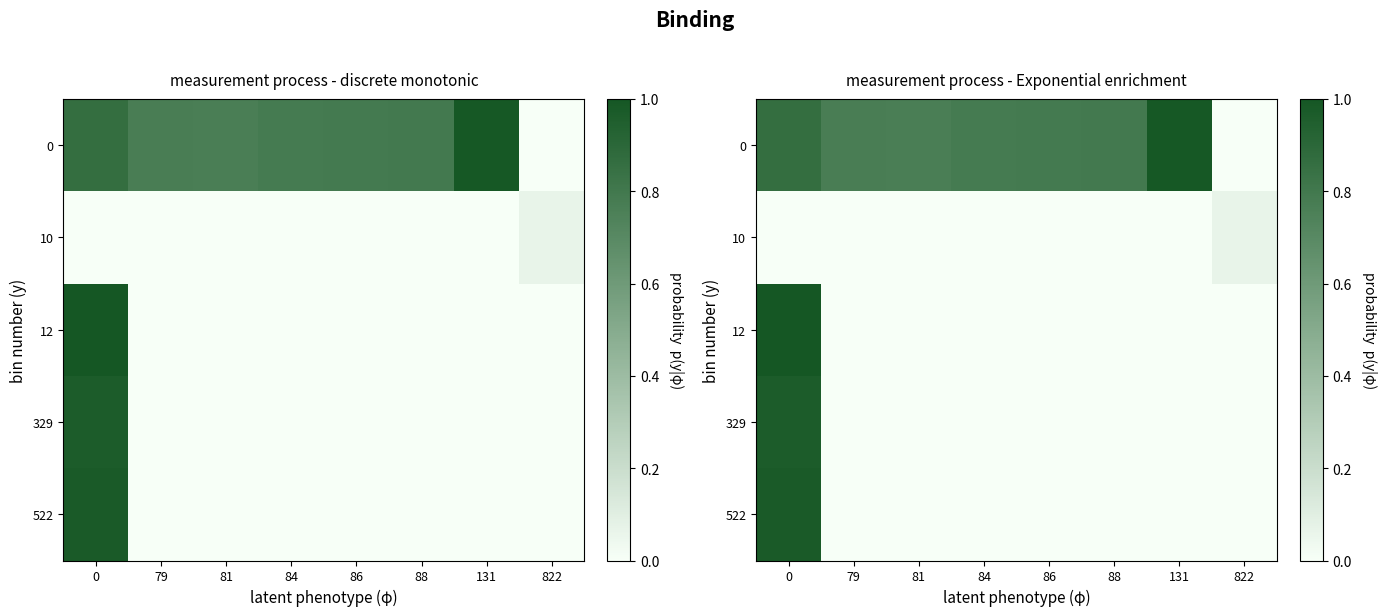

The value of 522 at 79 is 0.0. True or false?

True